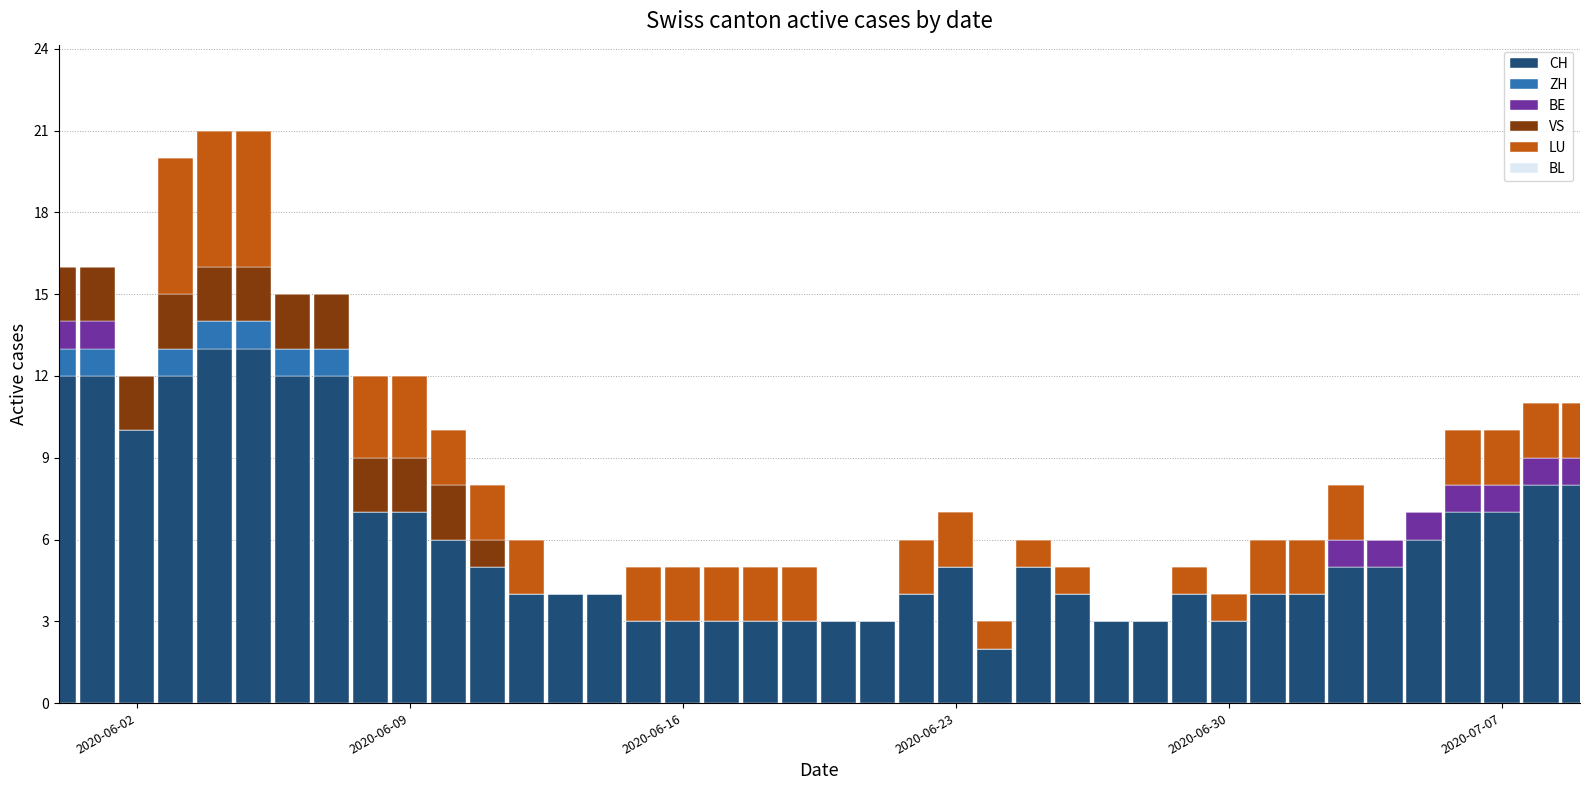

How many distinct data groups are displayed?

5